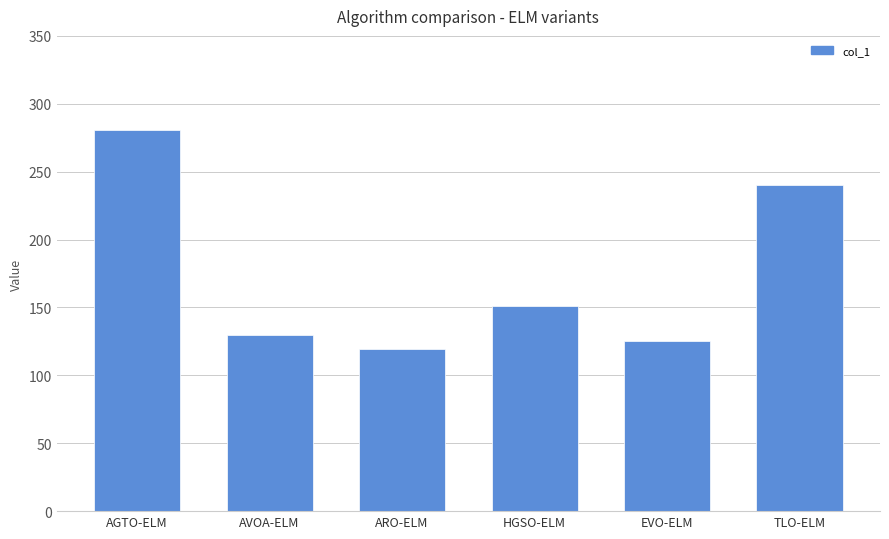

Does the chart contain stacked bars?

No